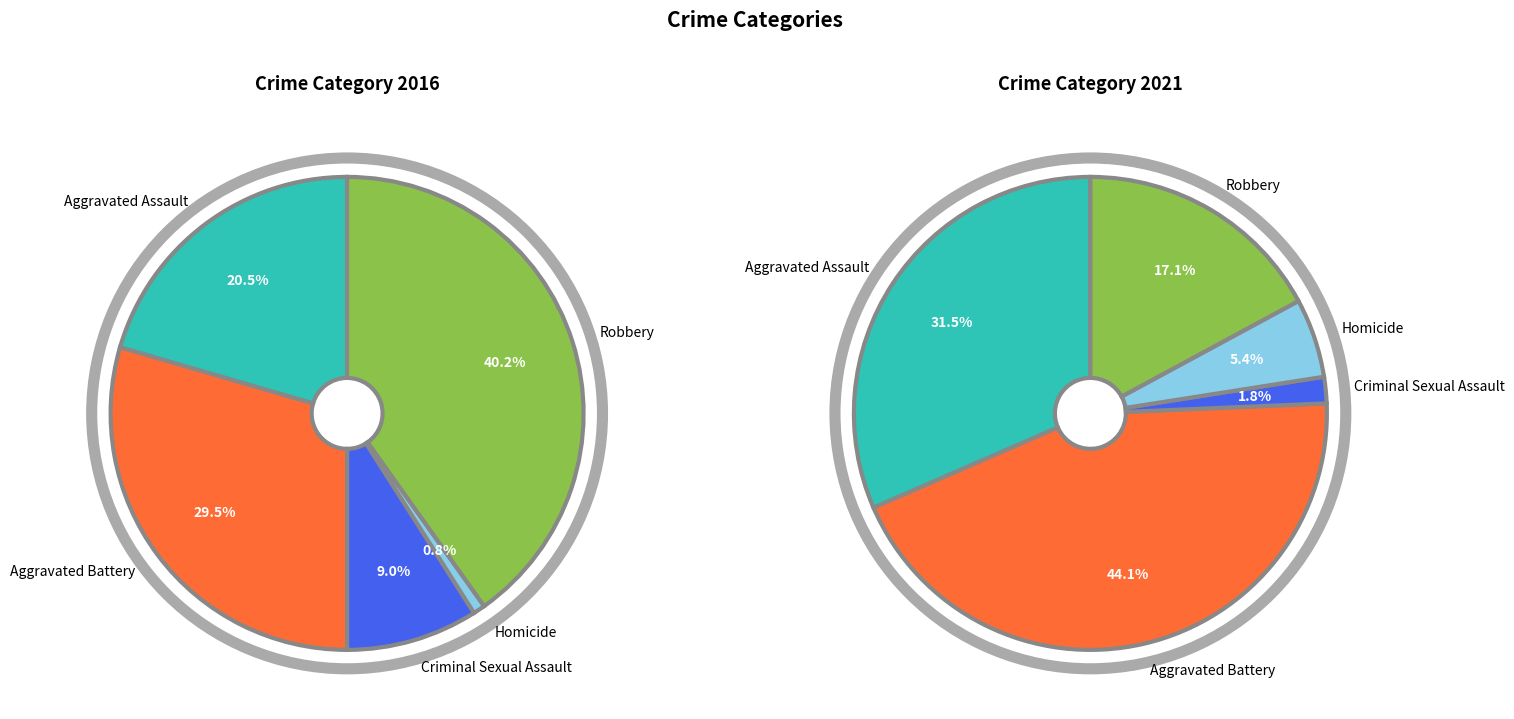

Is values_2016 the majority of the pie?

No